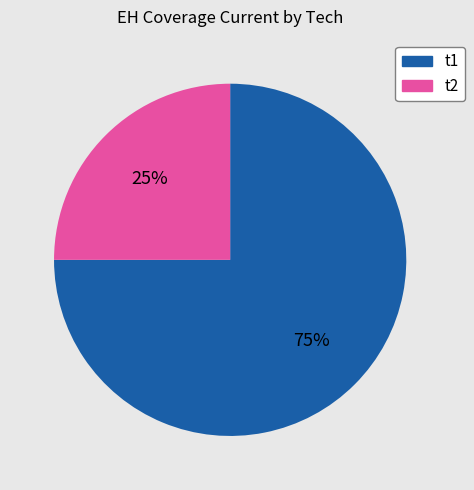

The t1 slice represents 75% of the pie. True or false?

True